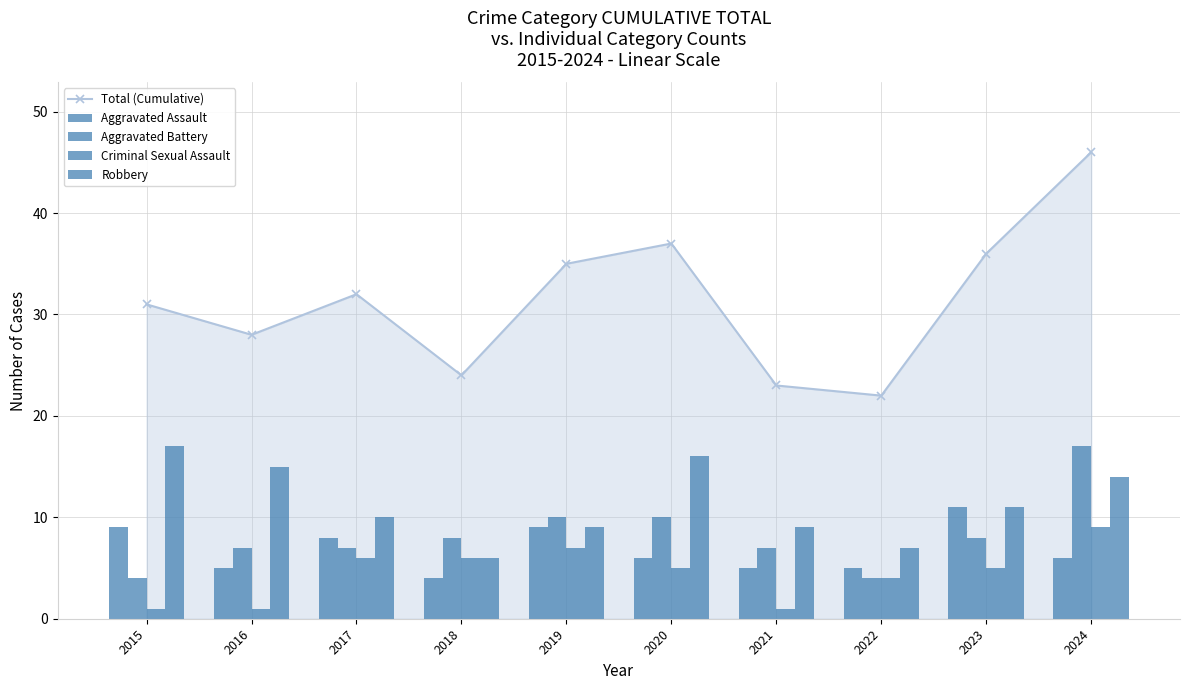

At which category does the chart reach its peak across all series?

2024